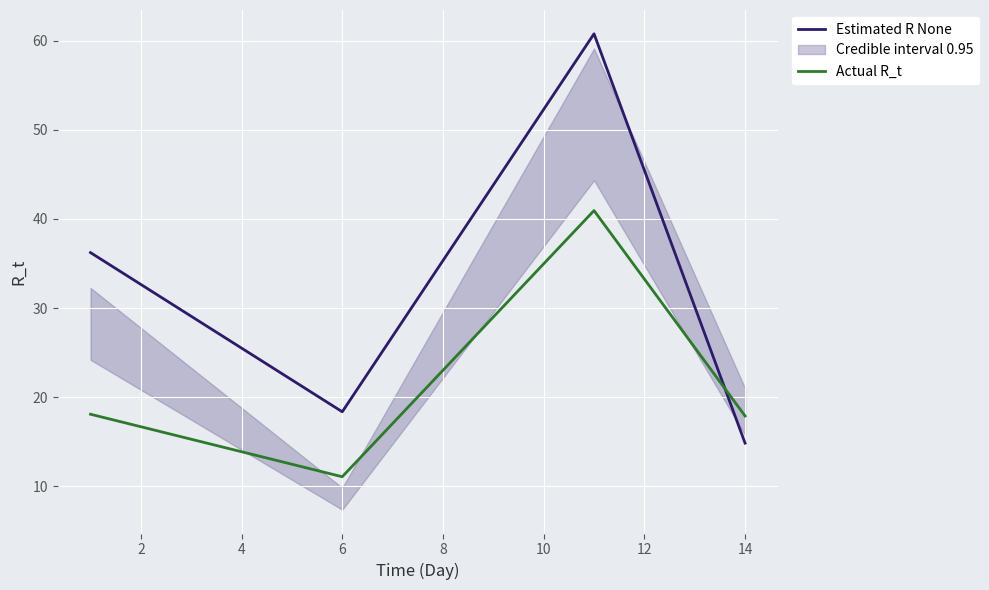

What is the sum of all Actual R_t values?

88.0